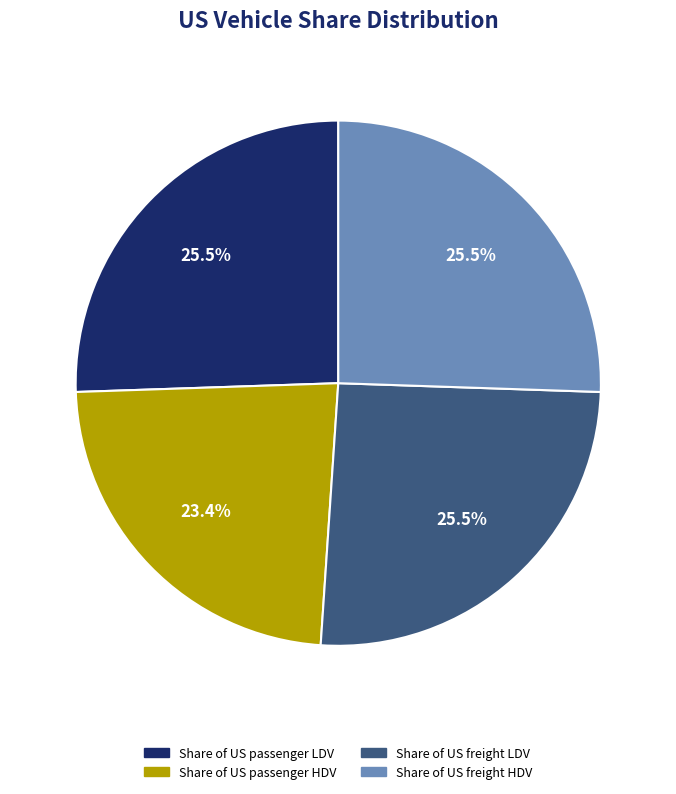

Between Share of US passenger HDV and Share of US passenger LDV, which is larger?

Share of US passenger LDV